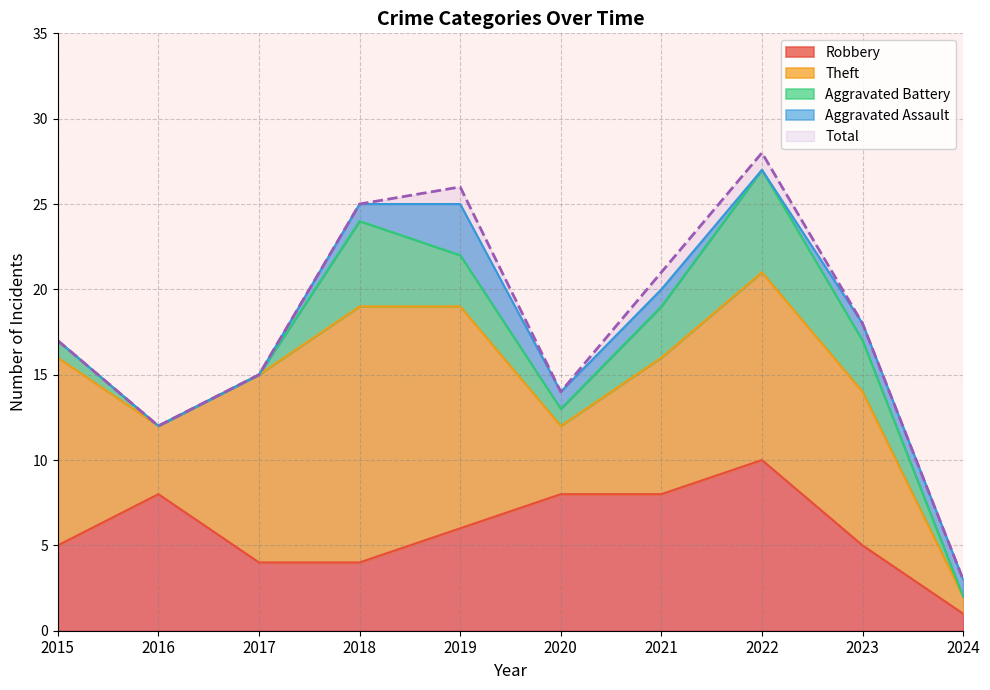

The Aggravated Assault series shows 1 at 2024. True or false?

True